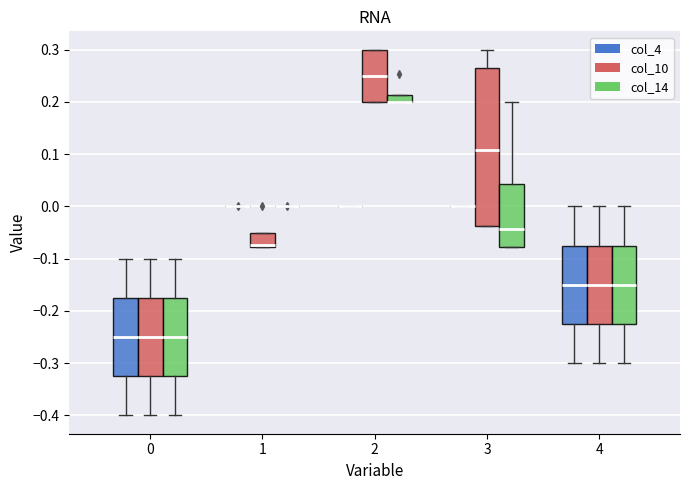

Where does the median line of the box for 0 (col_4) sit on the y-axis? The values are not printed on the chart, so give them approximately, as read against the axis.

-0.25